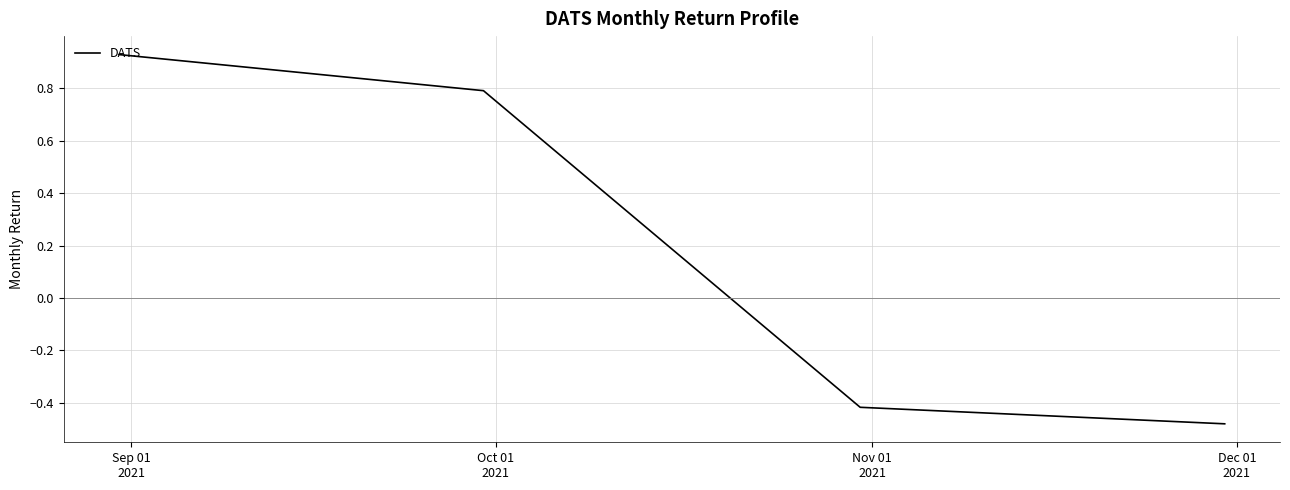

What is the difference between the second highest and minimum values?

1.3